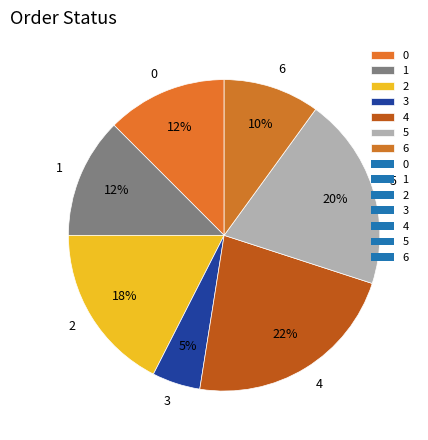

Does any single category account for the majority?

No